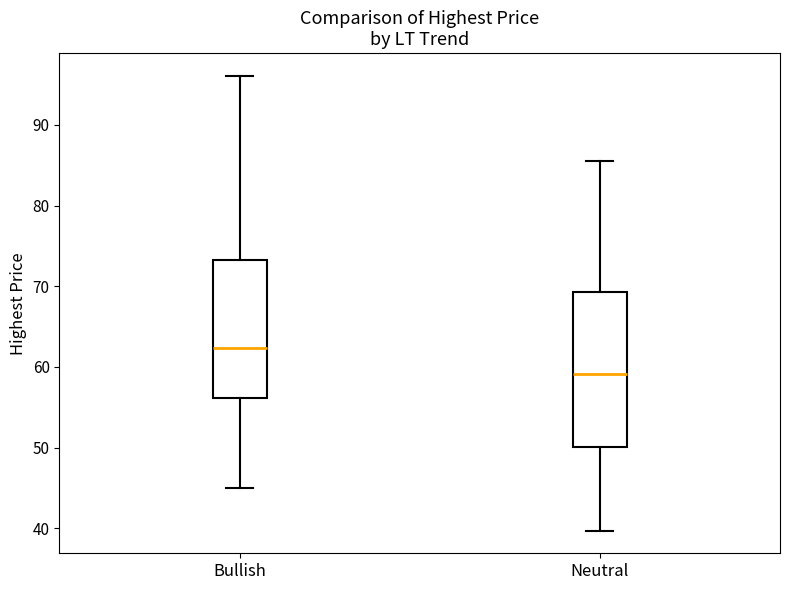

Reading left to right, transcribe this box plot: for each box, give where its median line is, the range the box spans, and where its two whiskers end, as read against the y-axis. The values are not printed on the chart, so give them approximately, as read against the axis.

Bullish: median 62, box 56 to 73, whiskers 45 to 96
Neutral: median 59, box 50 to 69, whiskers 40 to 86